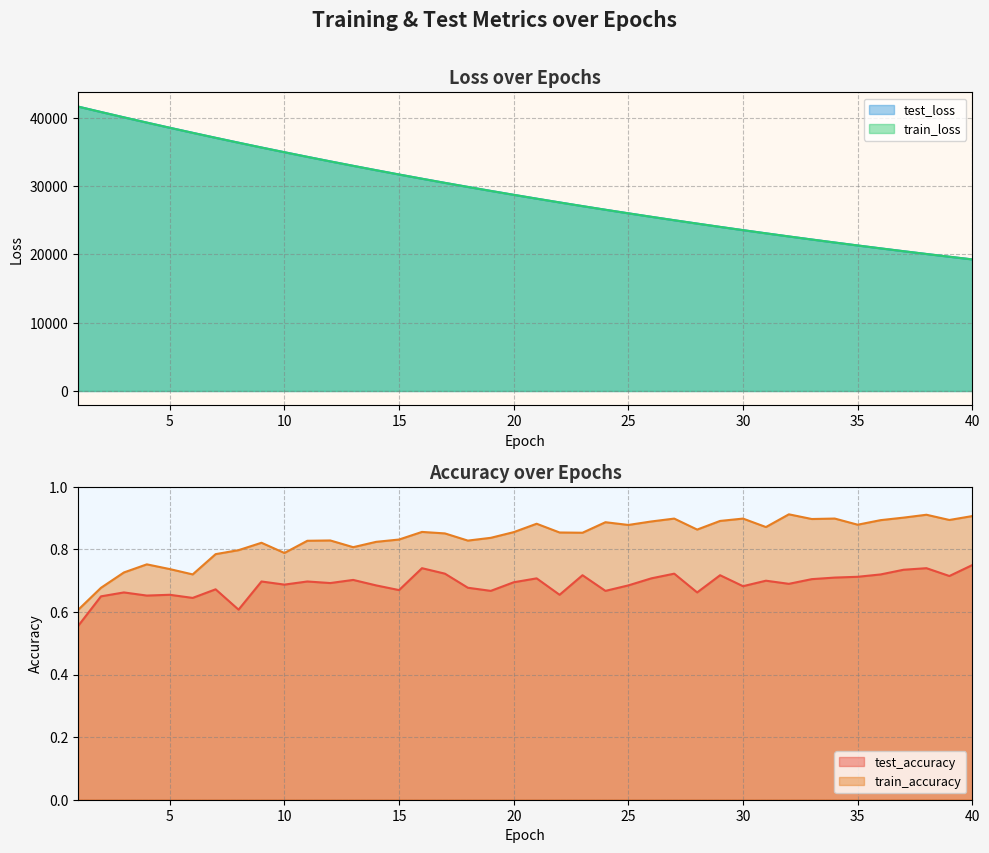

The test_loss series shows 40878.6 at 2. True or false?

True